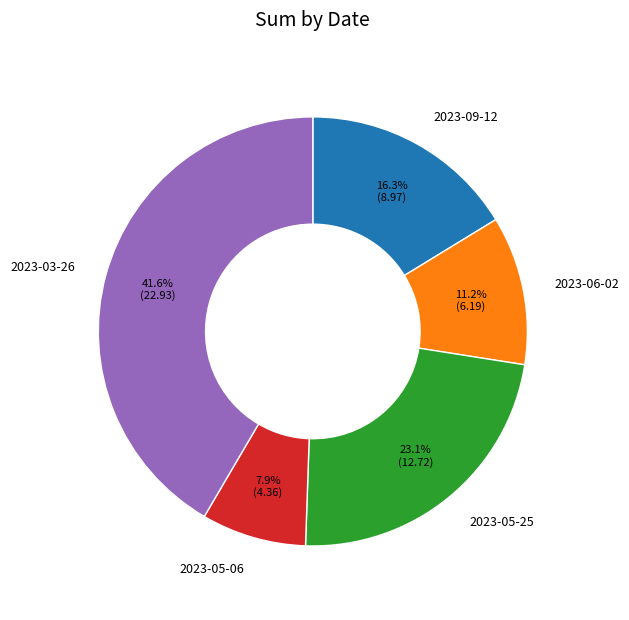

True or false: 2023-05-25 accounts for 15% of the total.

False